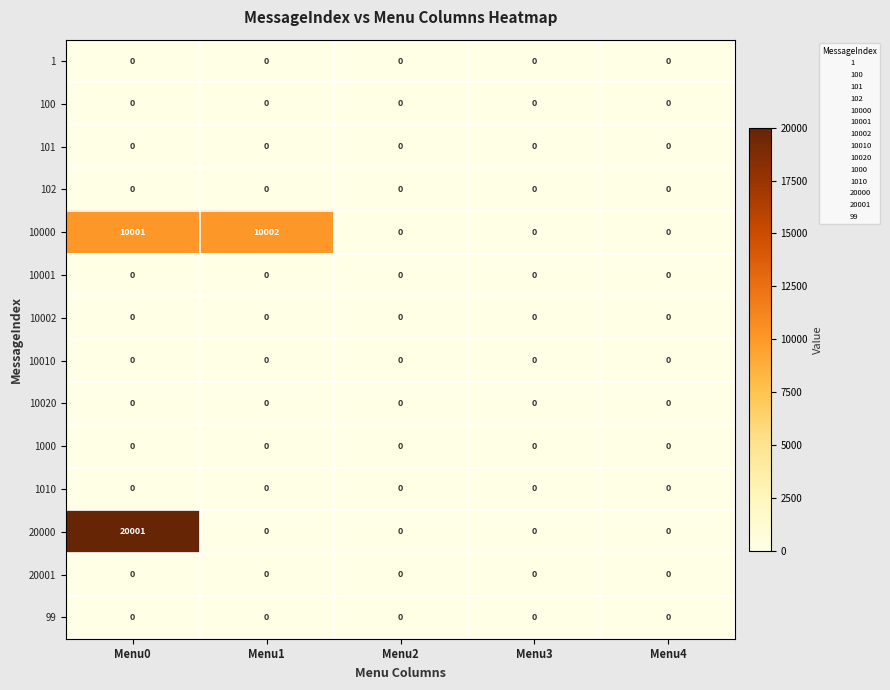

At which category is the sum across all series the highest?

Menu0